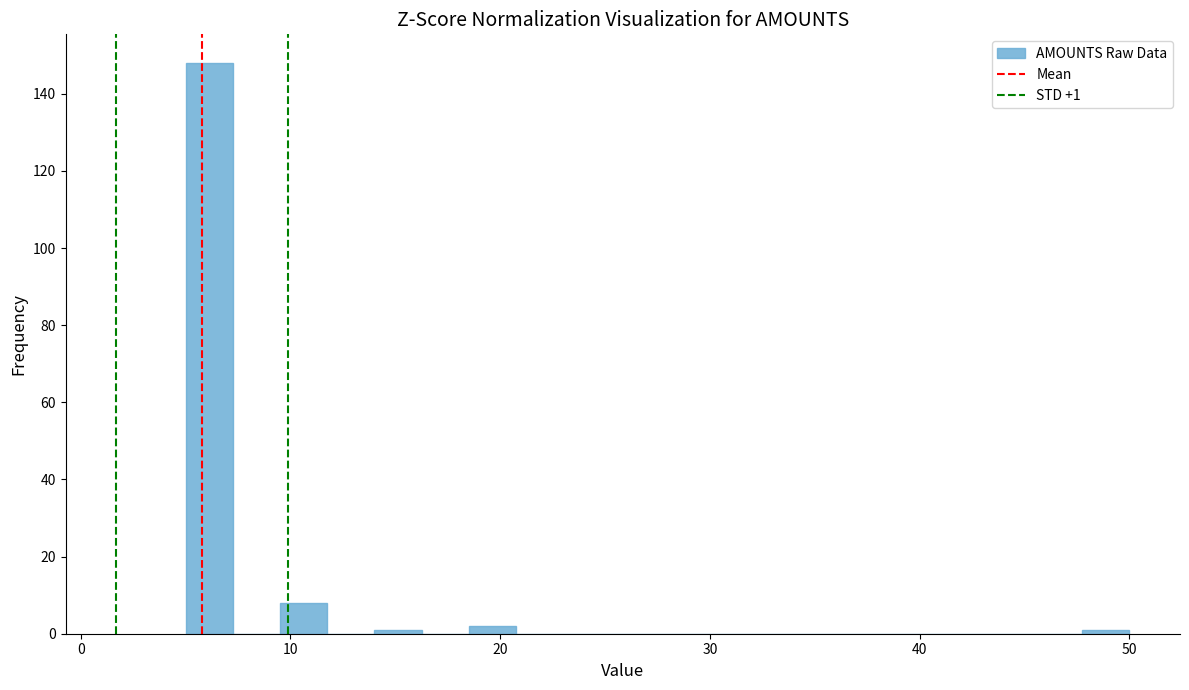

Around what value on the x-axis is the tallest bar? Give the approximate position of its centre, as read against the axis.

6